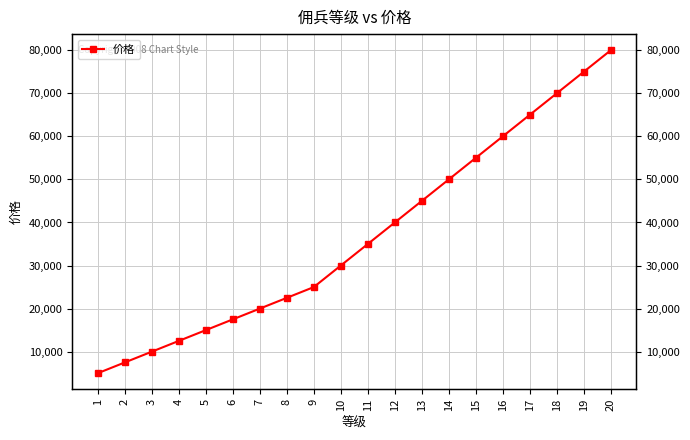

The chart shows a value of 65000 at 17. True or false?

True